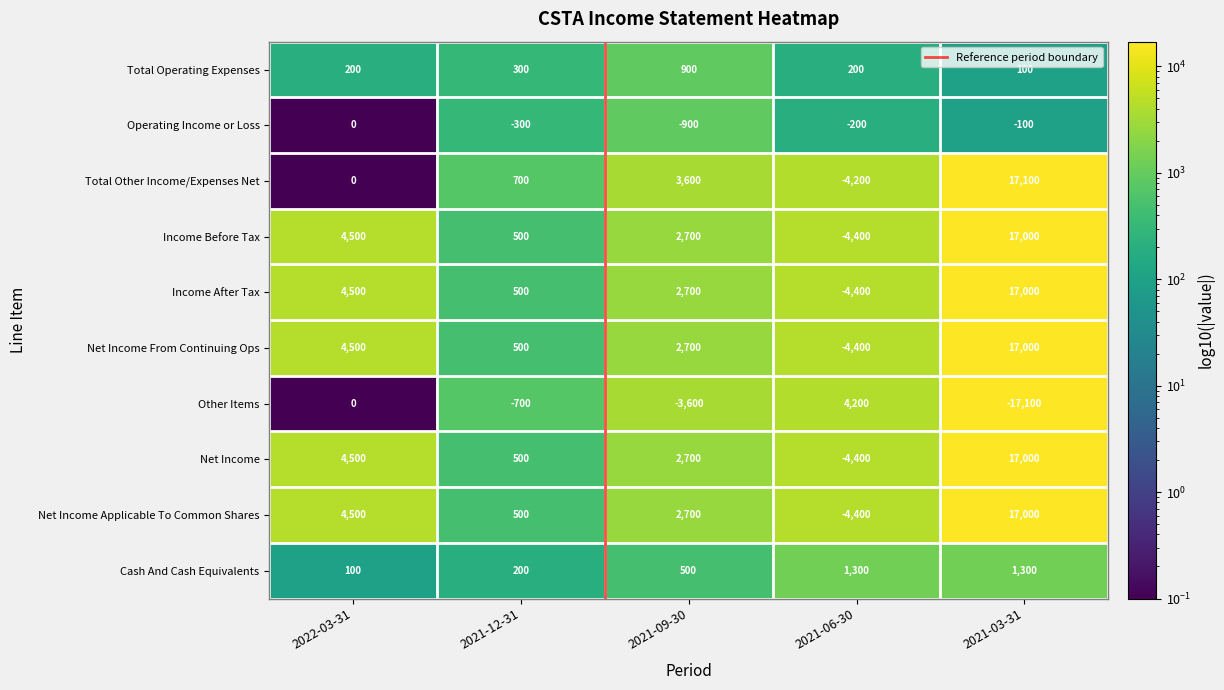

What is the sum of the Cash And Cash Equivalents values at 2021-12-31 and 2021-03-31?

1500